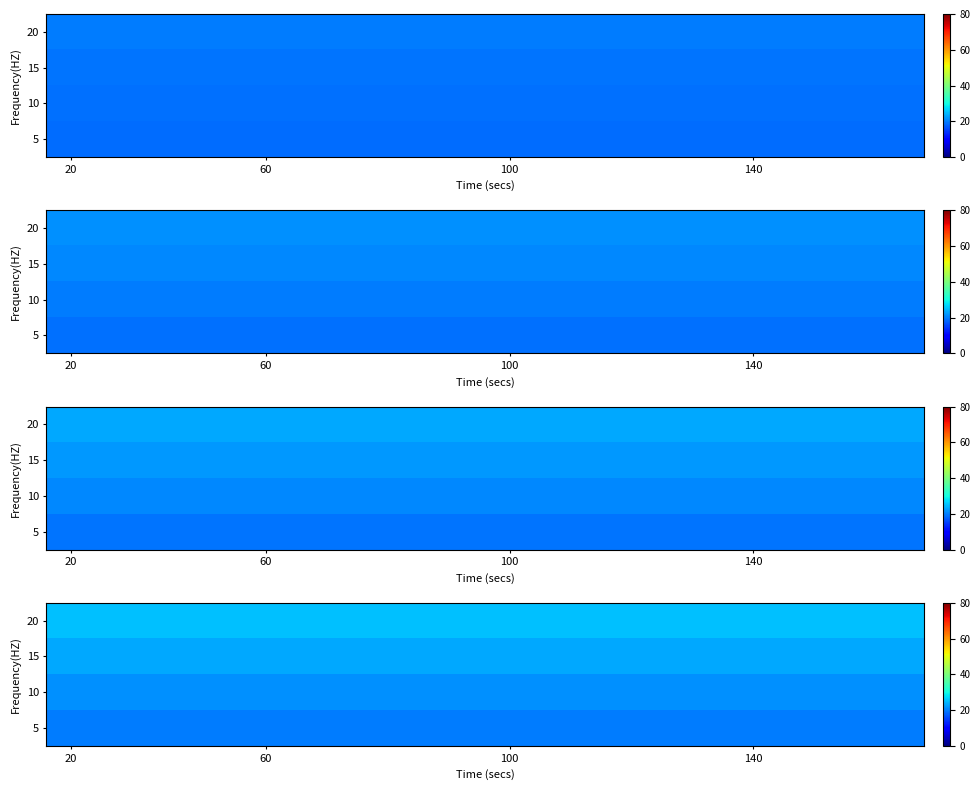

Which category has the lowest value in the 5 series?

20